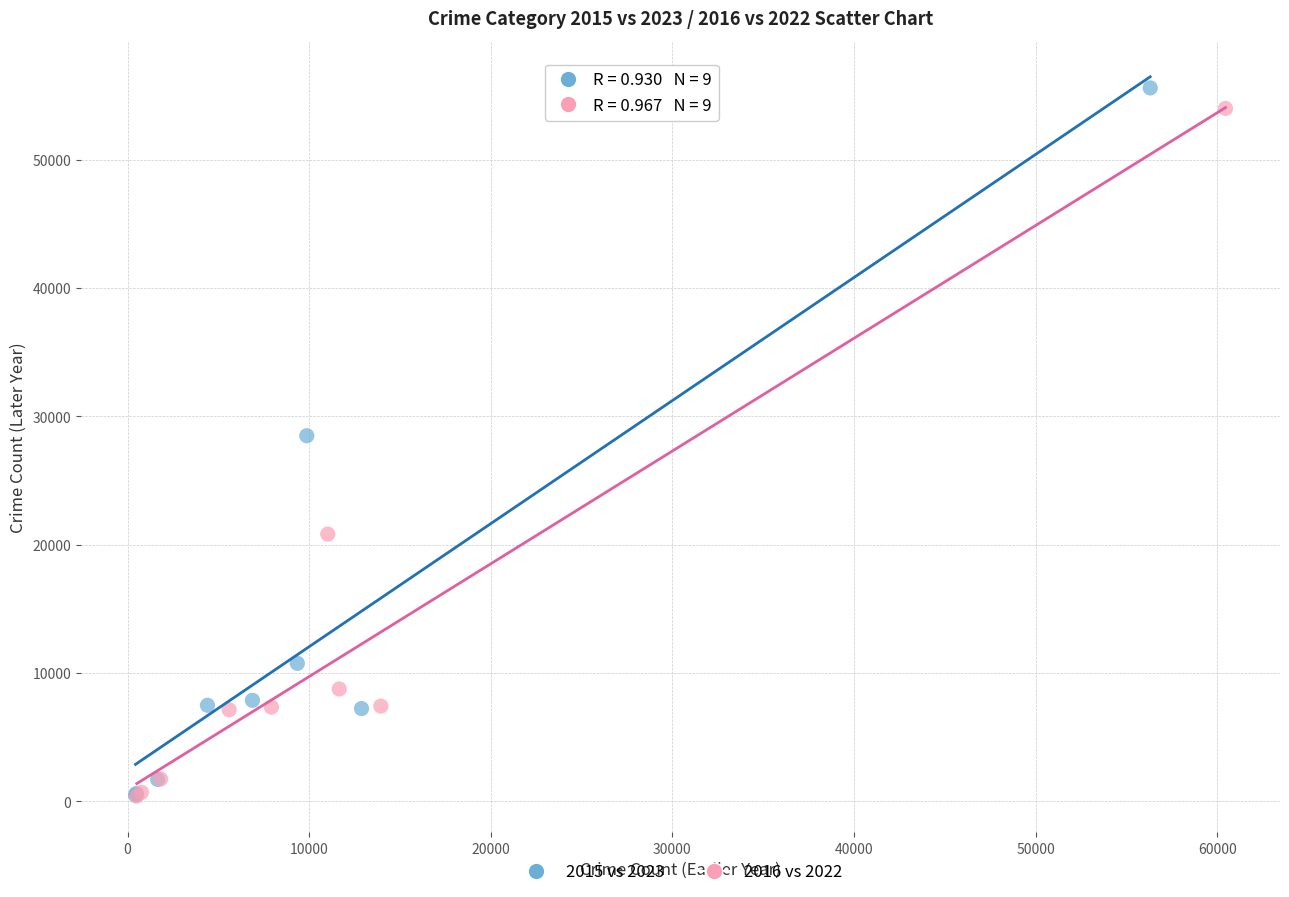

Which series has the largest Y range (max minus min)?

2015 vs 2023